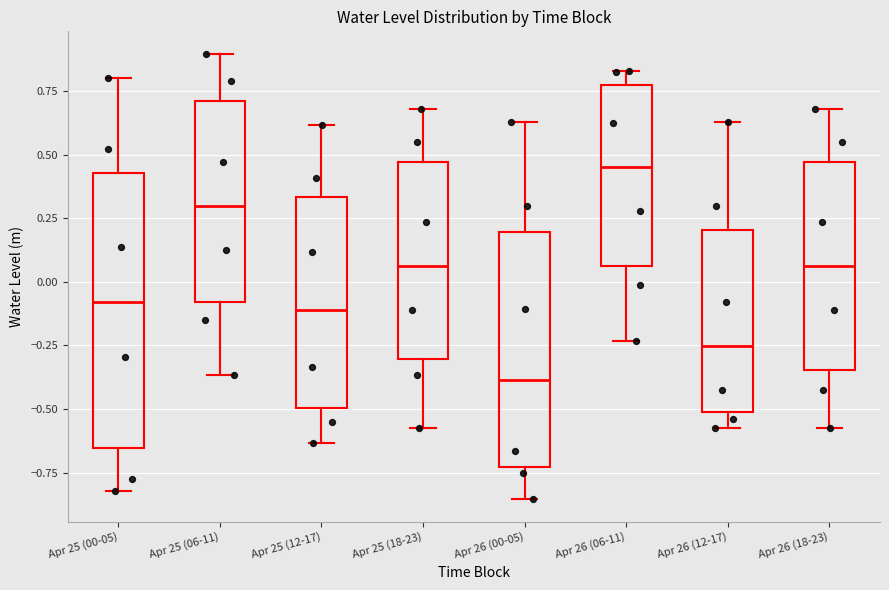

Reading left to right, read every box against the y-axis: the position of its median line, the range the box covers, and the ends of its whiskers. The values are not printed on the chart, so give them approximately, as read against the axis.

Apr 25 (00-05): median -0.10, box -0.65 to 0.45, whiskers -0.80 to 0.80
Apr 25 (06-11): median 0.30, box -0.10 to 0.70, whiskers -0.35 to 0.90
Apr 25 (12-17): median -0.10, box -0.50 to 0.35, whiskers -0.65 to 0.60
Apr 25 (18-23): median 0.05, box -0.30 to 0.45, whiskers -0.60 to 0.70
Apr 26 (00-05): median -0.40, box -0.75 to 0.20, whiskers -0.85 to 0.65
Apr 26 (06-11): median 0.45, box 0.05 to 0.80, whiskers -0.25 to 0.85
Apr 26 (12-17): median -0.25, box -0.50 to 0.20, whiskers -0.55 to 0.65
Apr 26 (18-23): median 0.05, box -0.35 to 0.45, whiskers -0.55 to 0.70